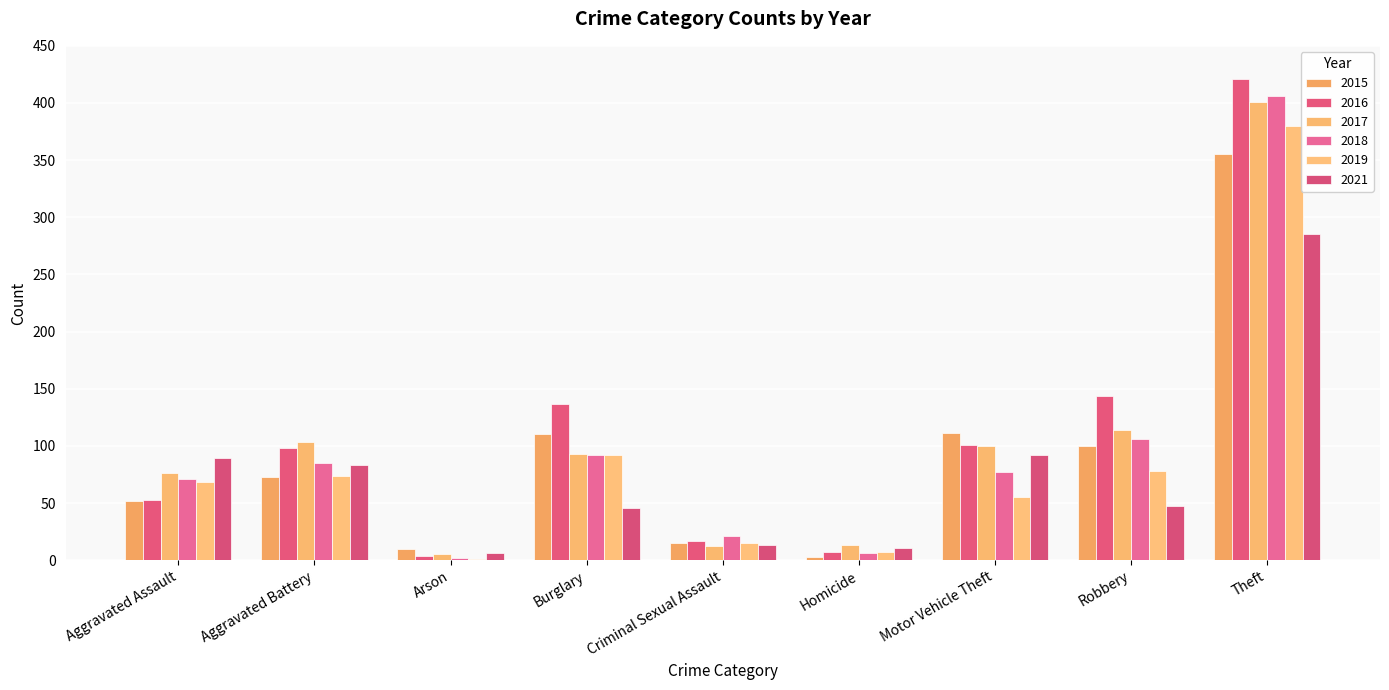

Are the bars horizontal?

No